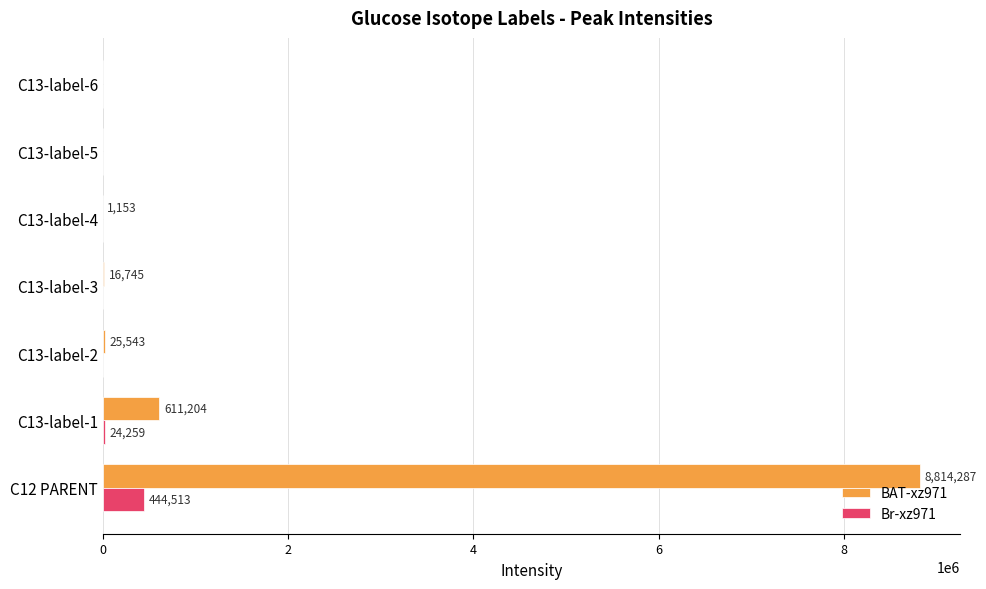

Which series changed the most between C13-label-1 and C13-label-4?

BAT-xz971